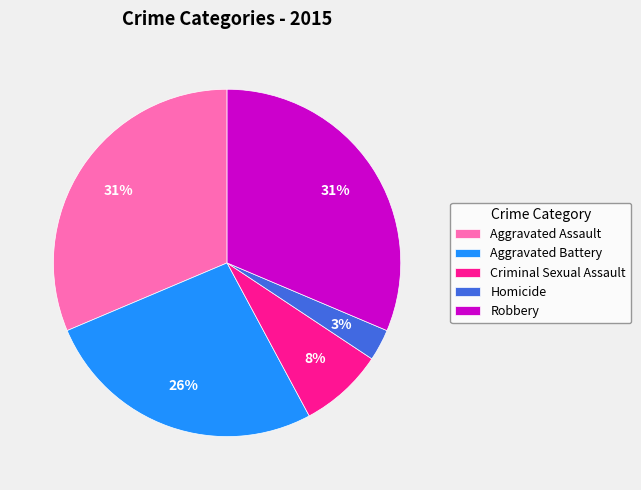

Which has a higher value, Aggravated Battery or Homicide?

Aggravated Battery